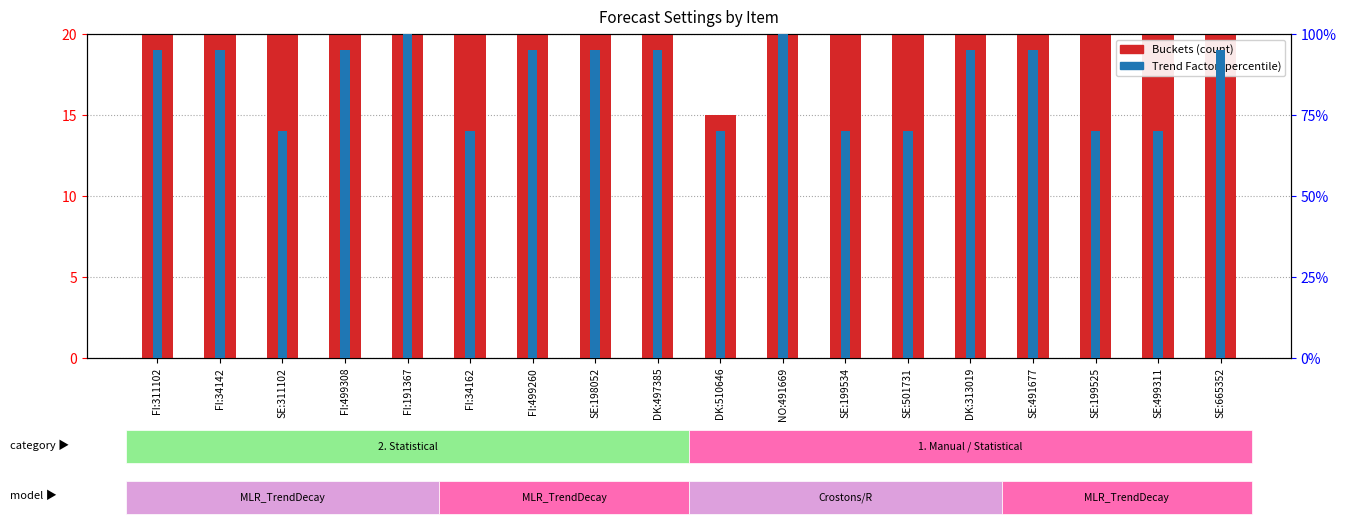

What is the lowest value of the Trend Factor (%) series?

70